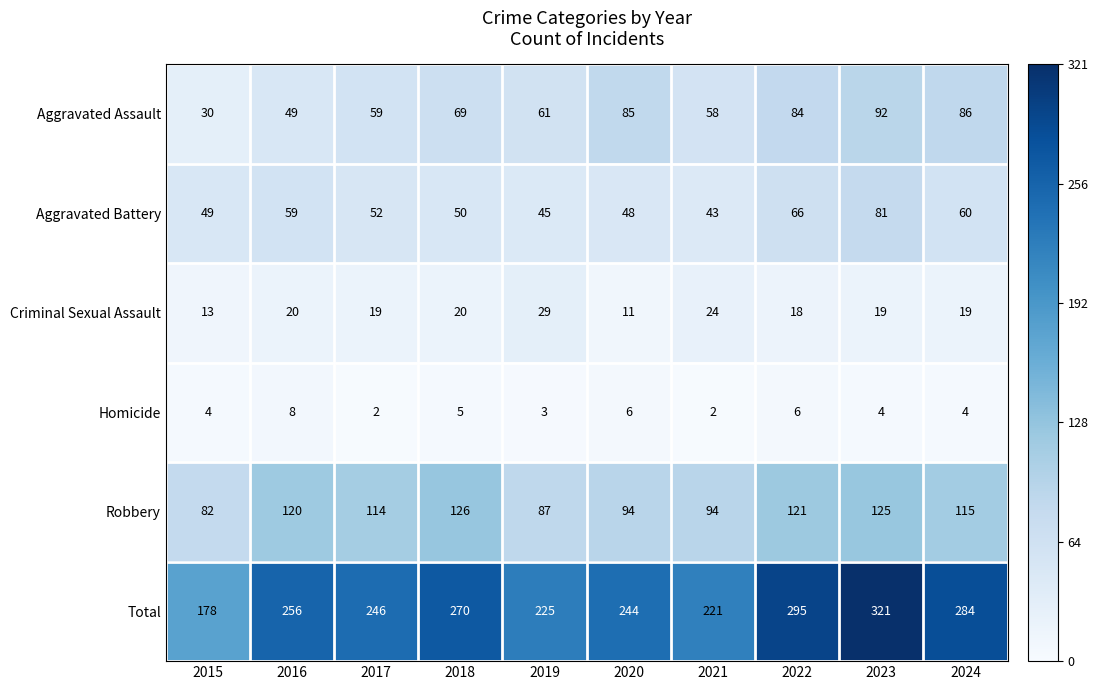

Is it true that Total equals 321 at 2023?

True